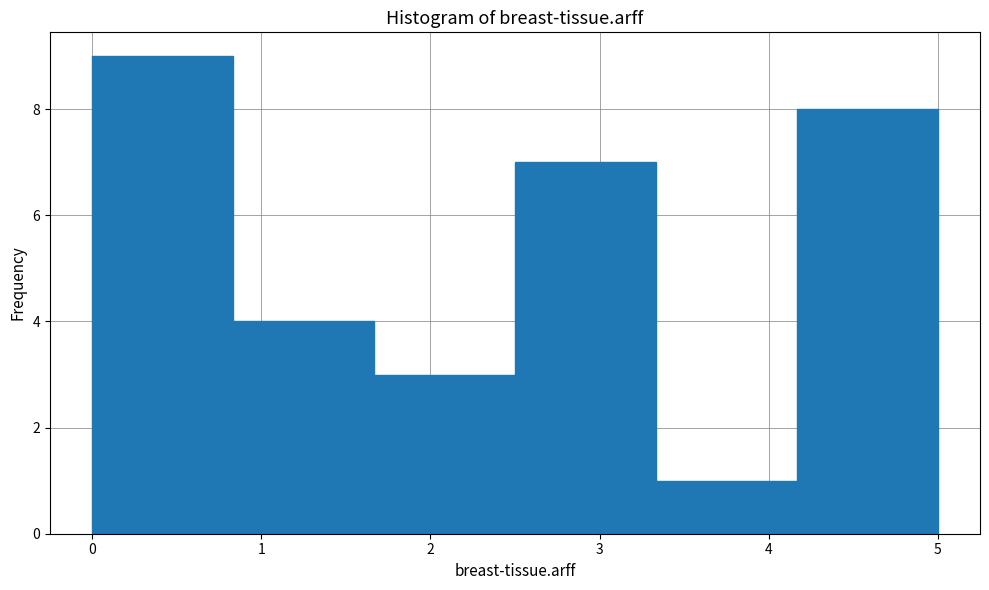

Which range on the x-axis has the tallest bar?

0.0 to 0.8